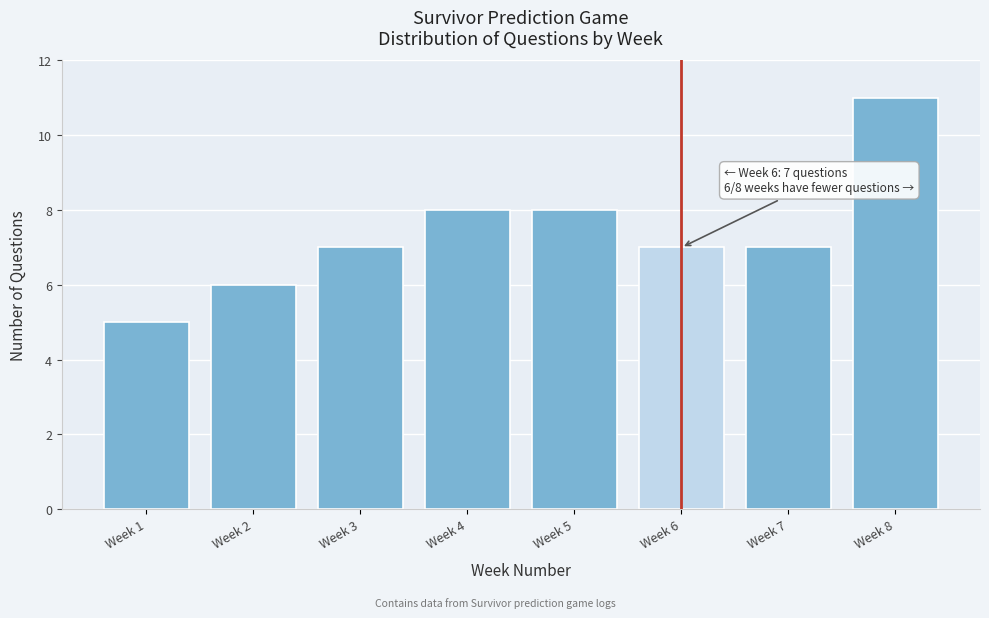

Reading left to right, extract all data points from this chart.

5	6	7	8	8	7	7	11